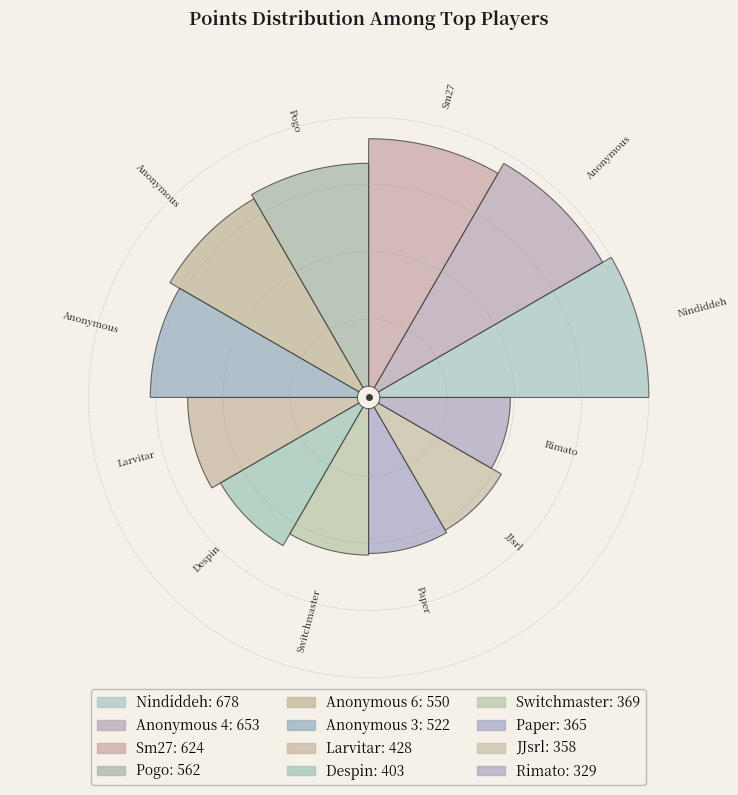

To the nearest percent, what is the difference between the Sm27 and JJsrl slice percentages?

5%